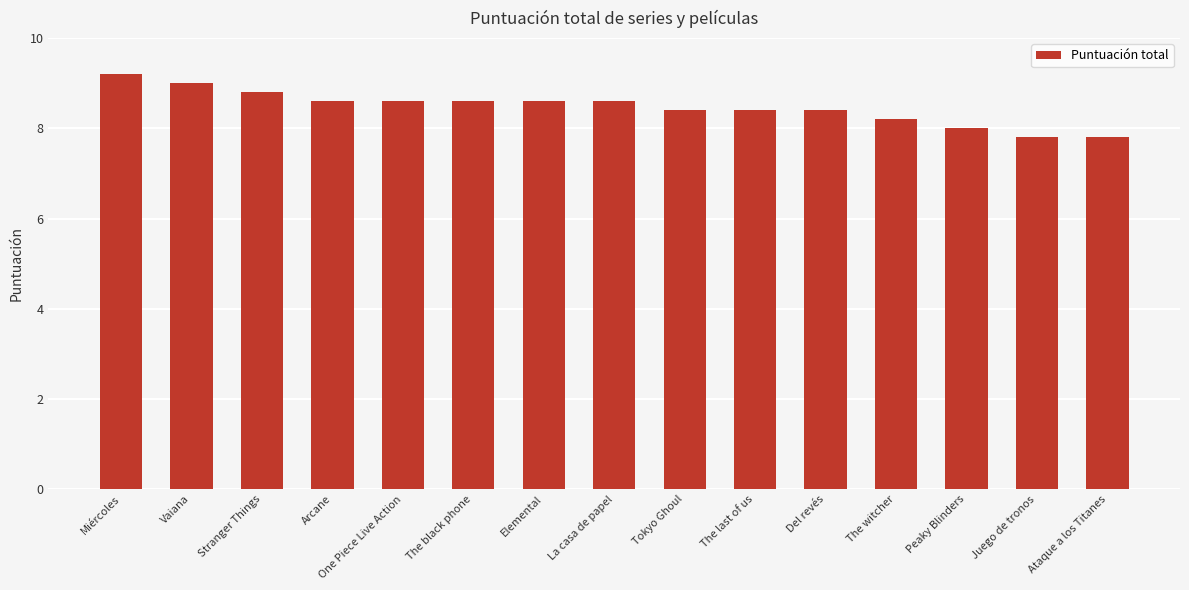

Is it true that the value at The witcher is 8.2?

True